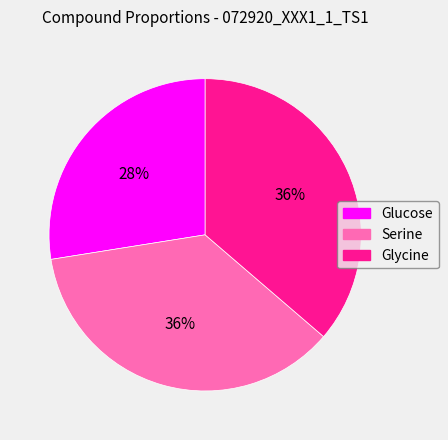

Count the number of slices in the pie.

3